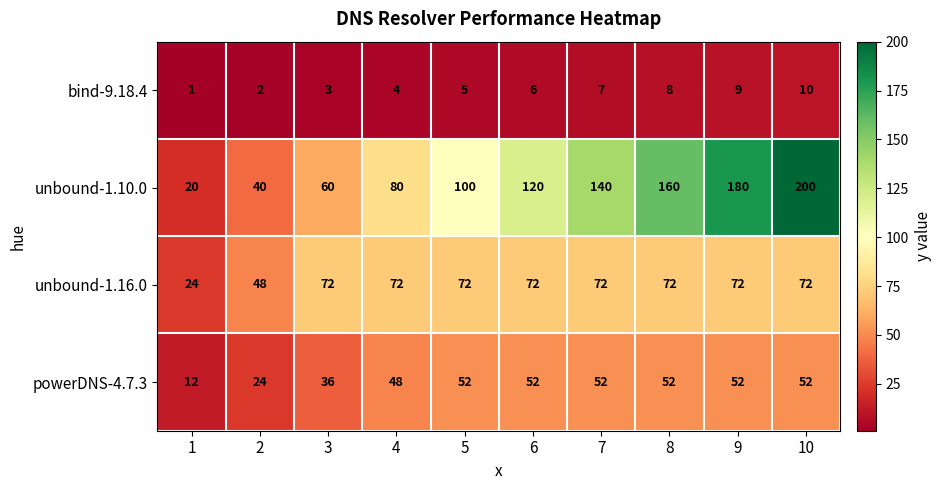

Which series has the largest range (max minus min)?

unbound-1.10.0